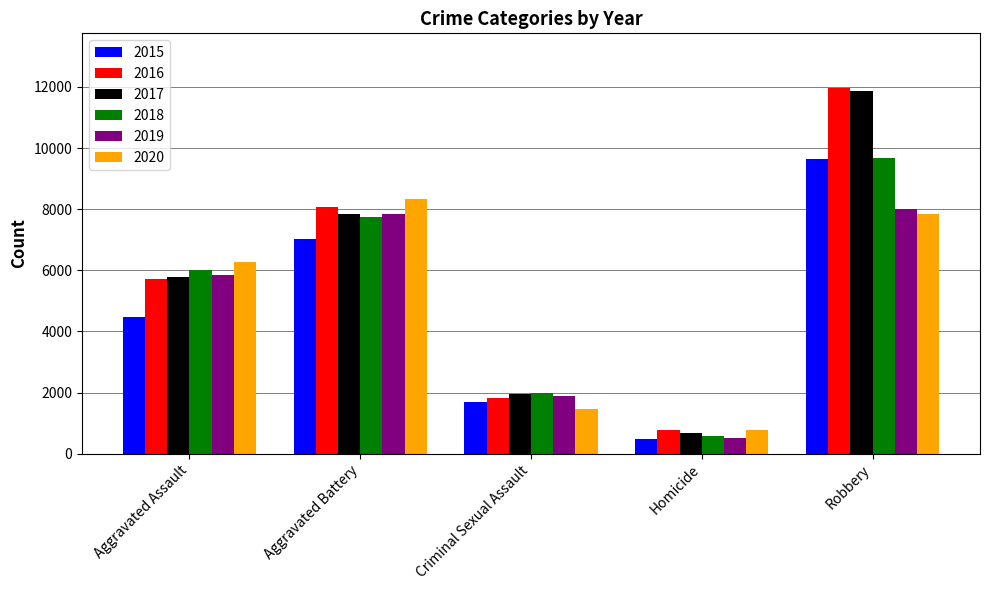

Is it true that 2015 equals 3010 at Robbery?

False